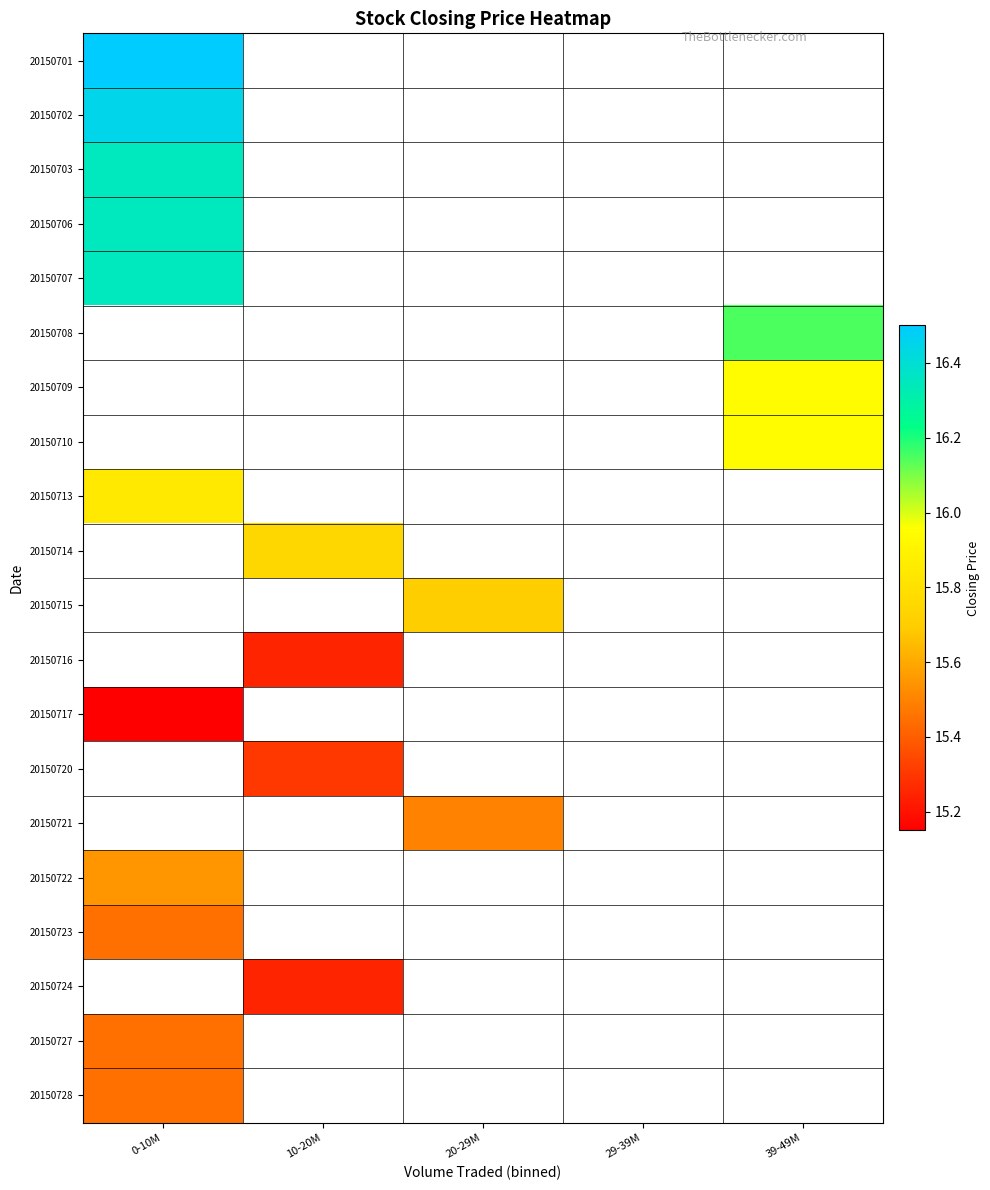

Rank the series by their maximum value, from highest to lowest.

20150701, 20150702, 20150703, 20150706, 20150707, 20150708, 20150709, 20150710, 20150713, 20150714, 20150715, 20150716, 20150717, 20150720, 20150721, 20150722, 20150723, 20150724, 20150727, 20150728